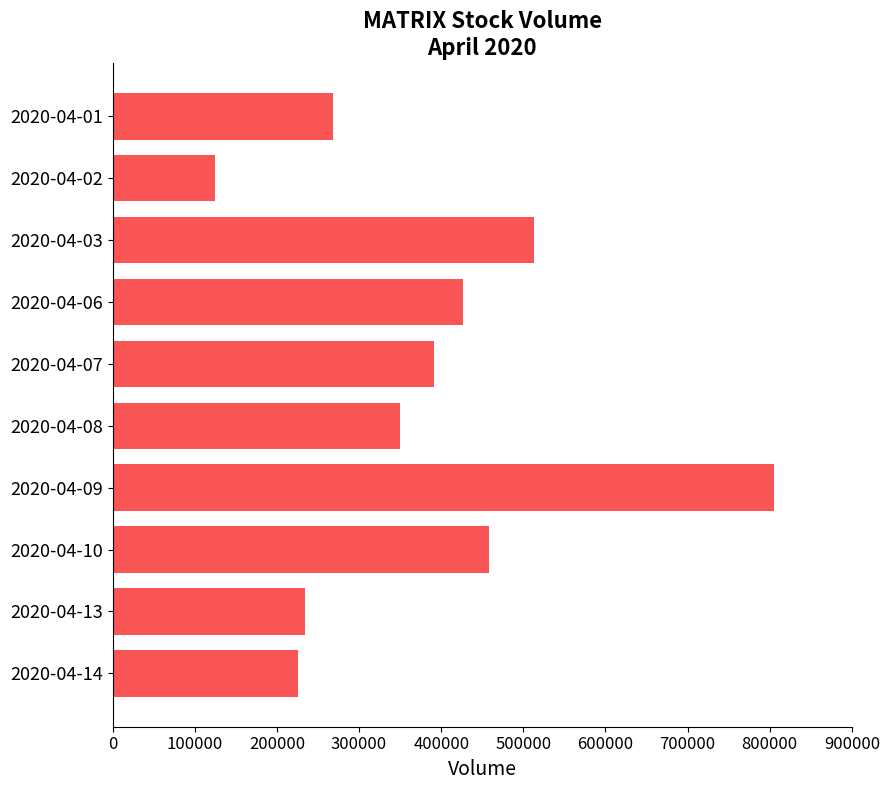

What is the approximate value at 2020-04-06, to the nearest 50?

426200